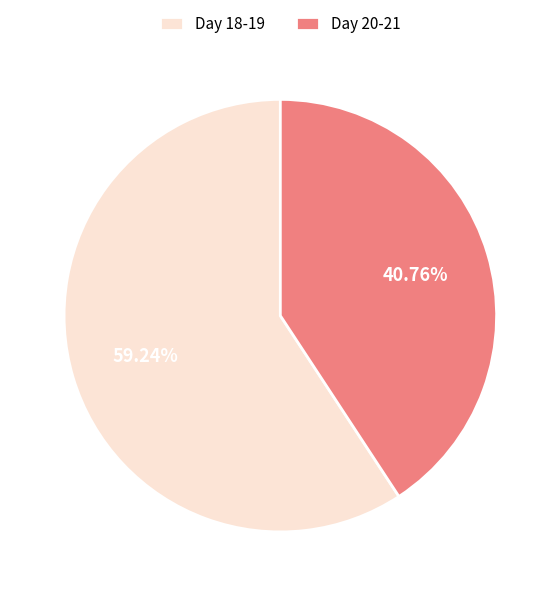

What is the smallest slice in the pie chart?

Day 20-21